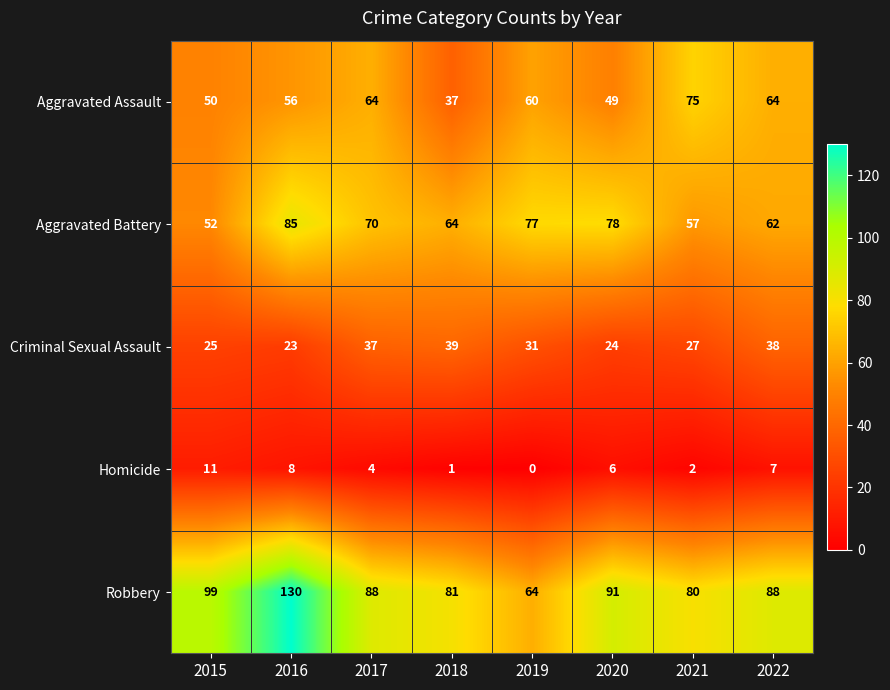

Which series has the largest range (max minus min)?

Robbery